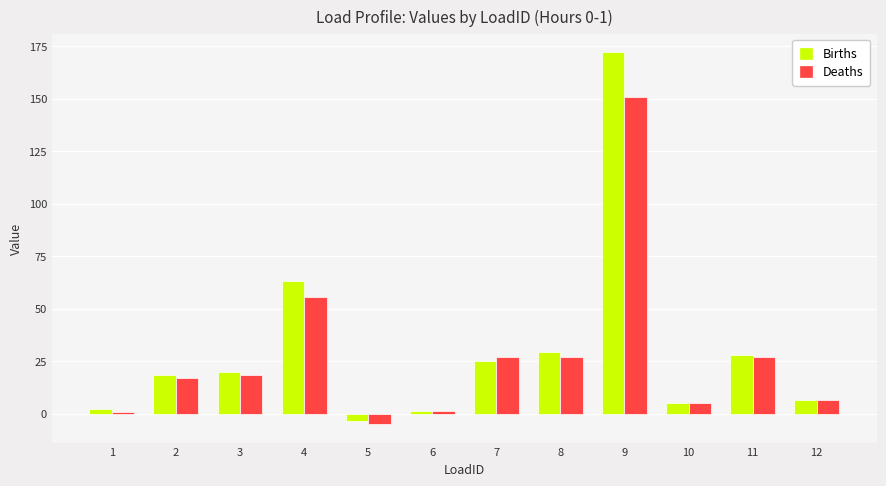

What is the total value across all series at 10?

10.2